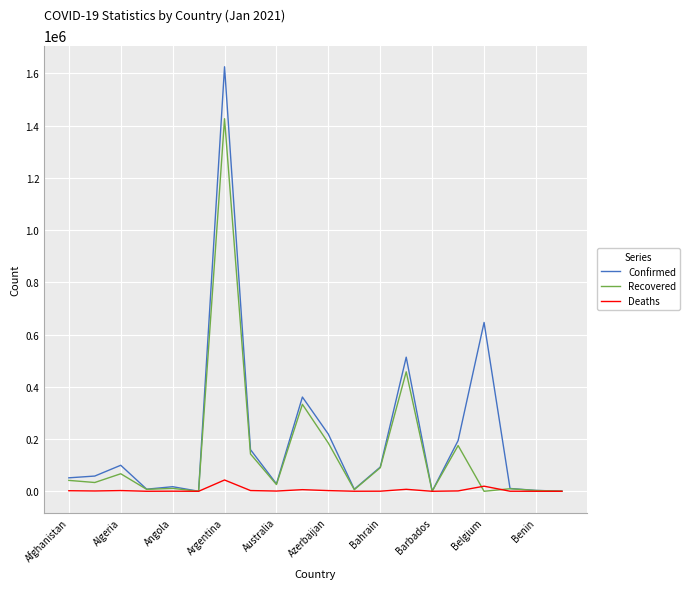

List the series in order of their peak value, lowest first.

Deaths, Recovered, Confirmed